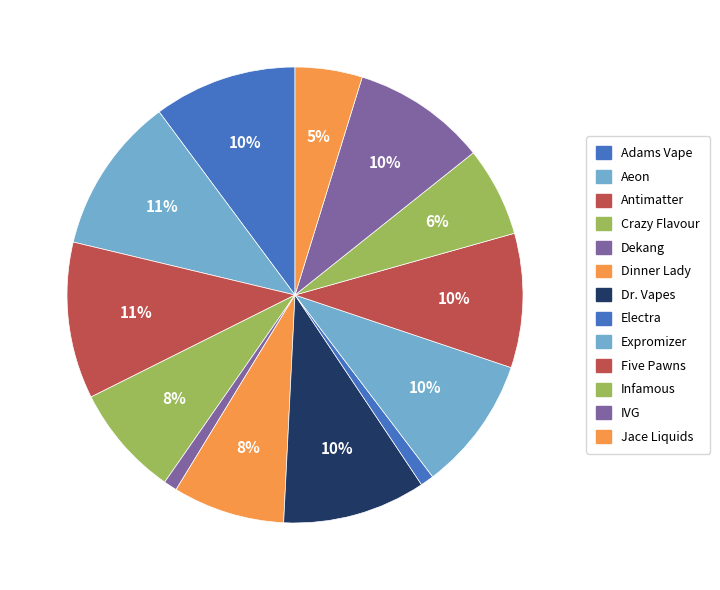

Does any single category account for the majority?

No